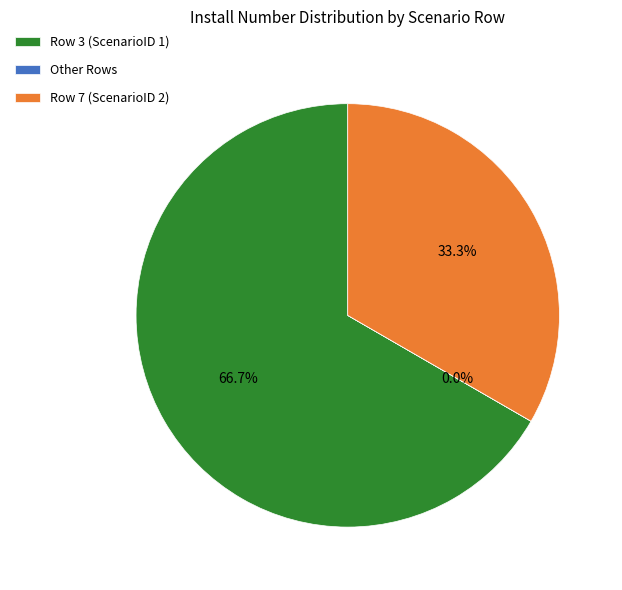

What is the largest slice in the pie chart?

Row 3 (ScenarioID 1)